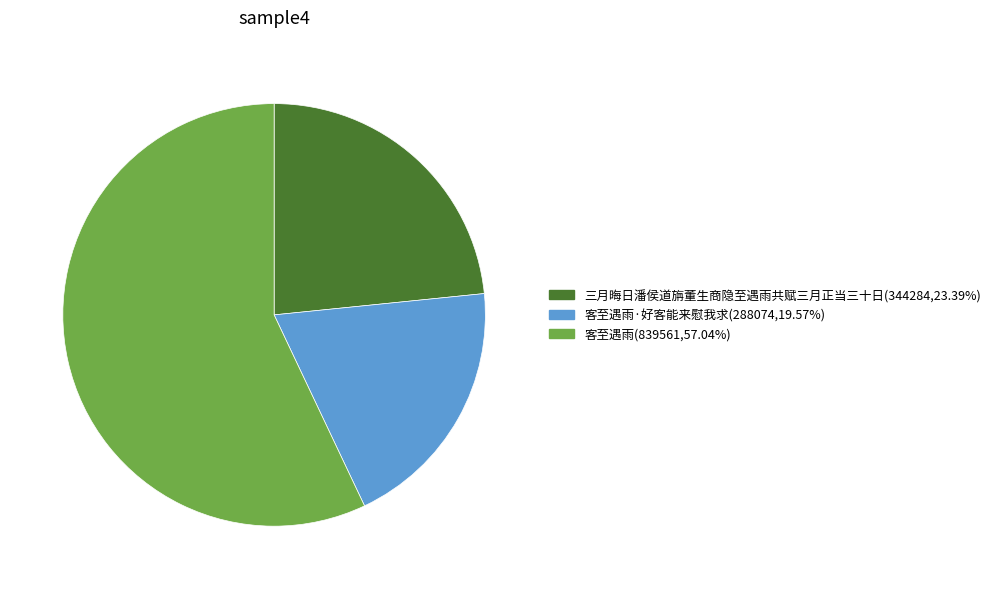

Does any single category account for the majority?

Yes